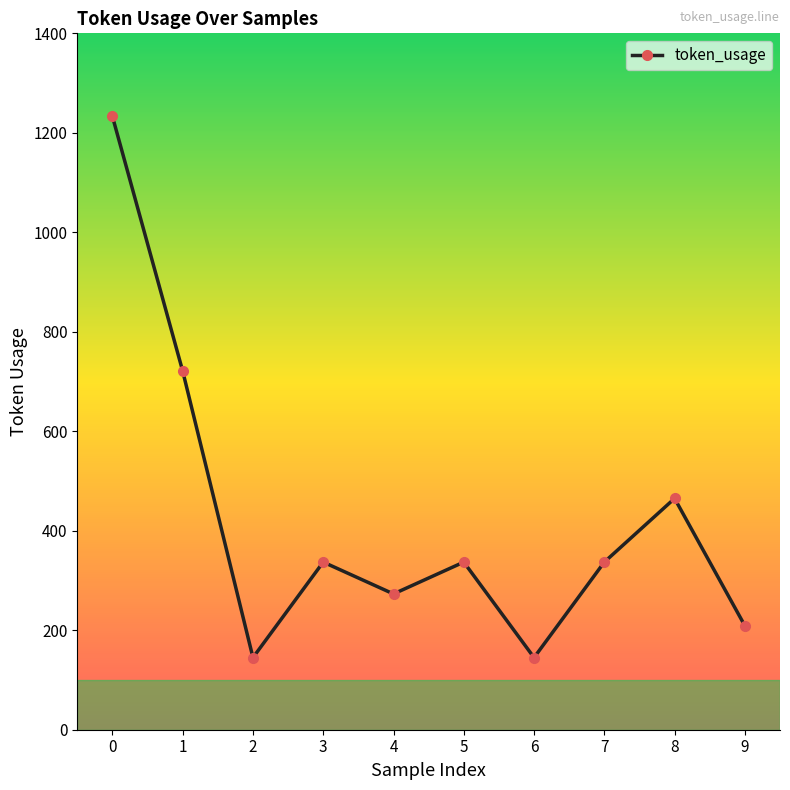

What is the maximum value shown in the chart?

1233